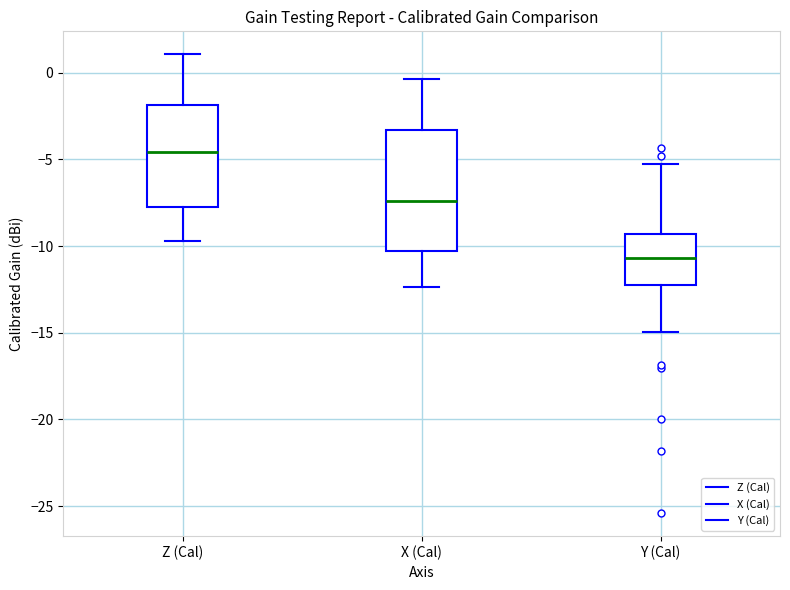

Which box is the tallest, from its lower edge to its upper edge?

X (Cal)